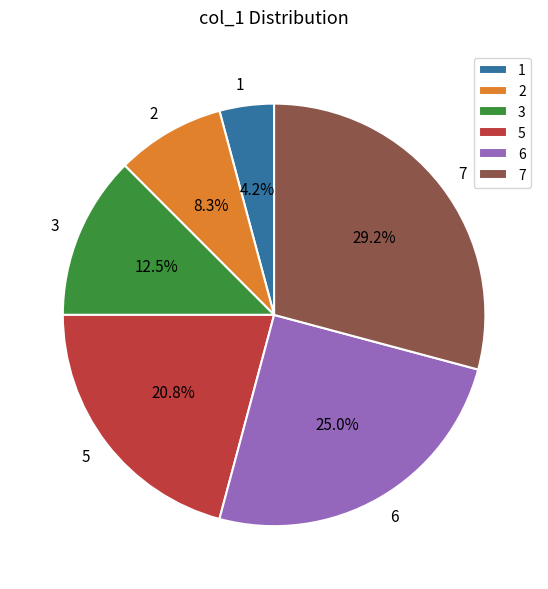

Is the sum of 6 and 7 greater than half?

Yes